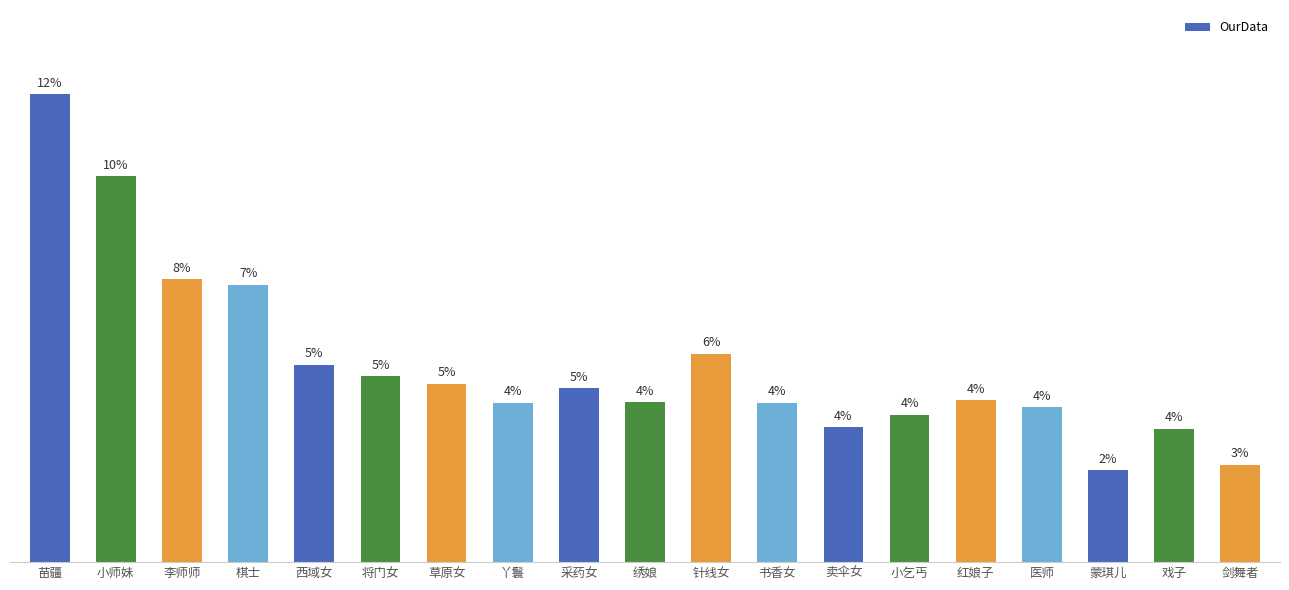

What is the difference between the maximum and minimum values?

436